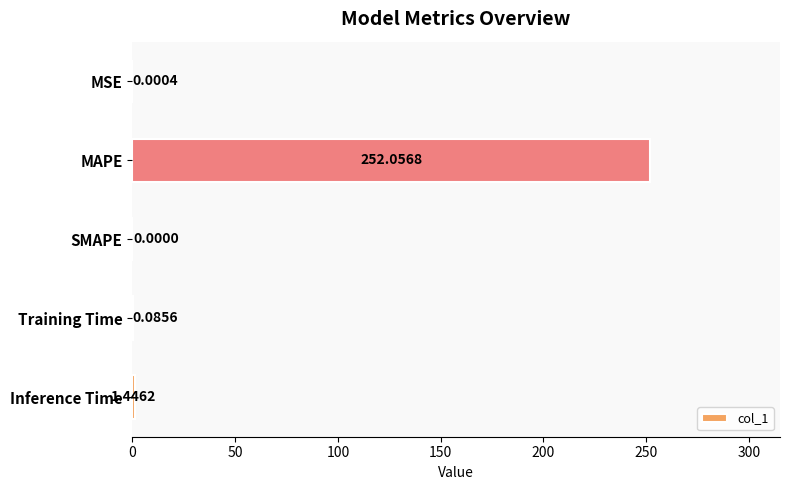

What is the sum of all values?

253.6